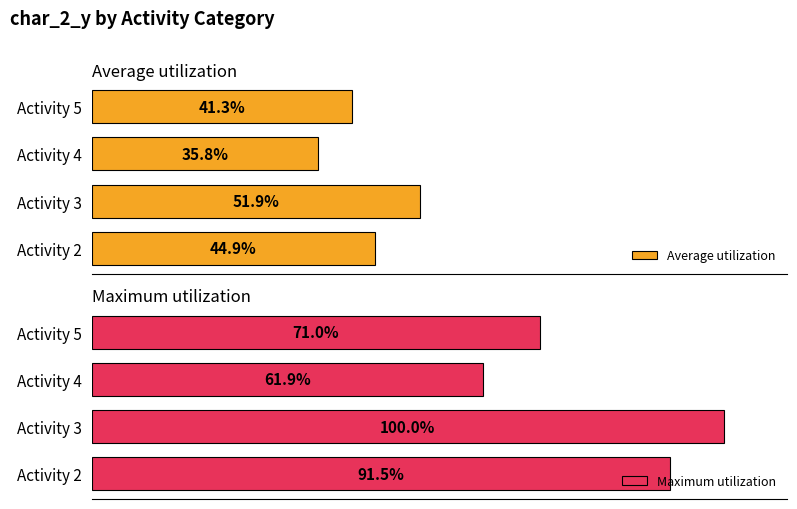

What is the difference between the maximum and second lowest values in the Average utilization series?

10.6